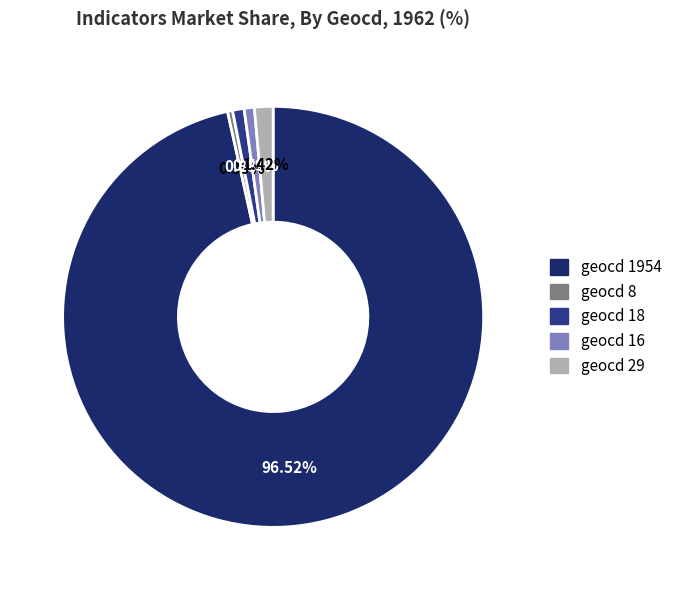

Is there any slice that represents more than half of the pie?

Yes